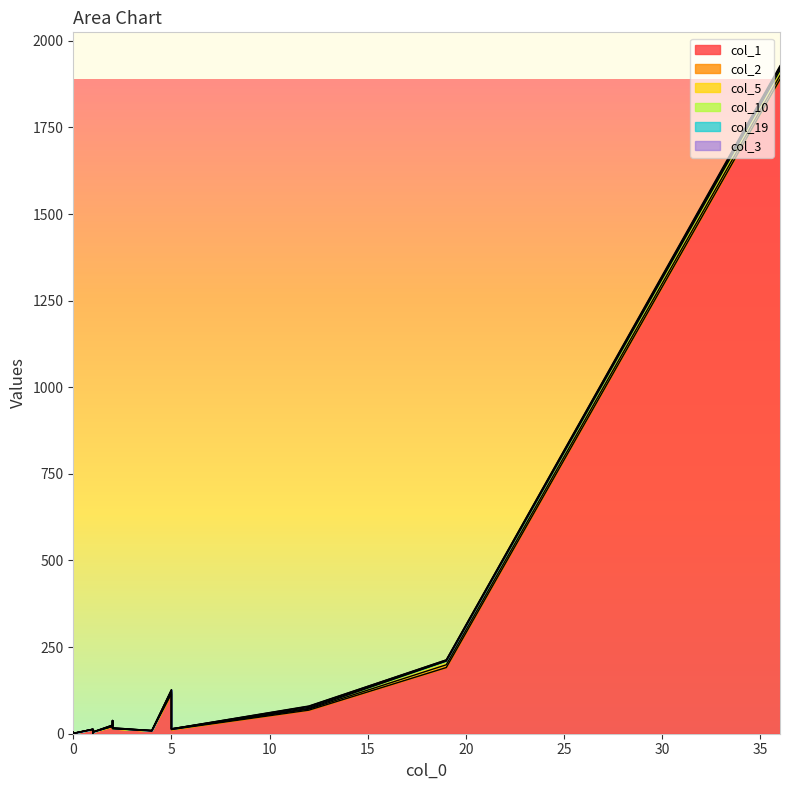

Which series ends up on top after the final intersection of col_5 and col_19?

col_19